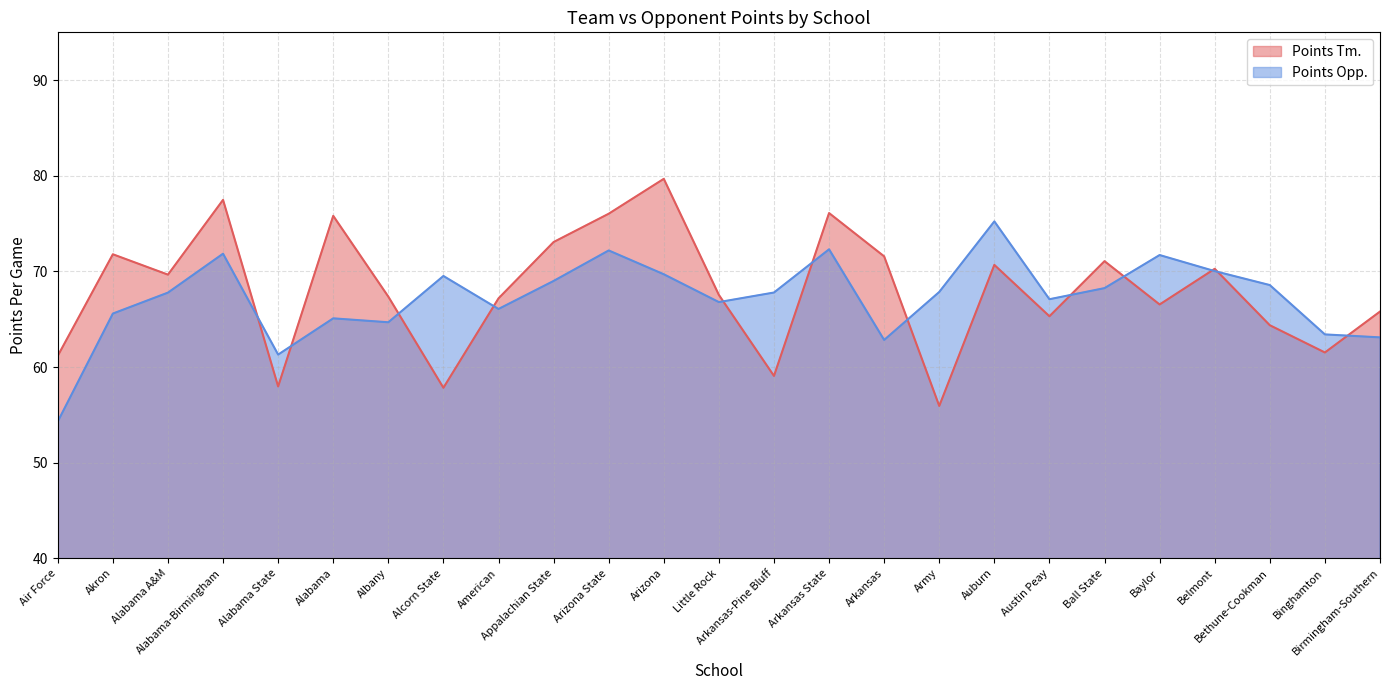

What is the label of the 23rd point from the right?

Alabama A&M